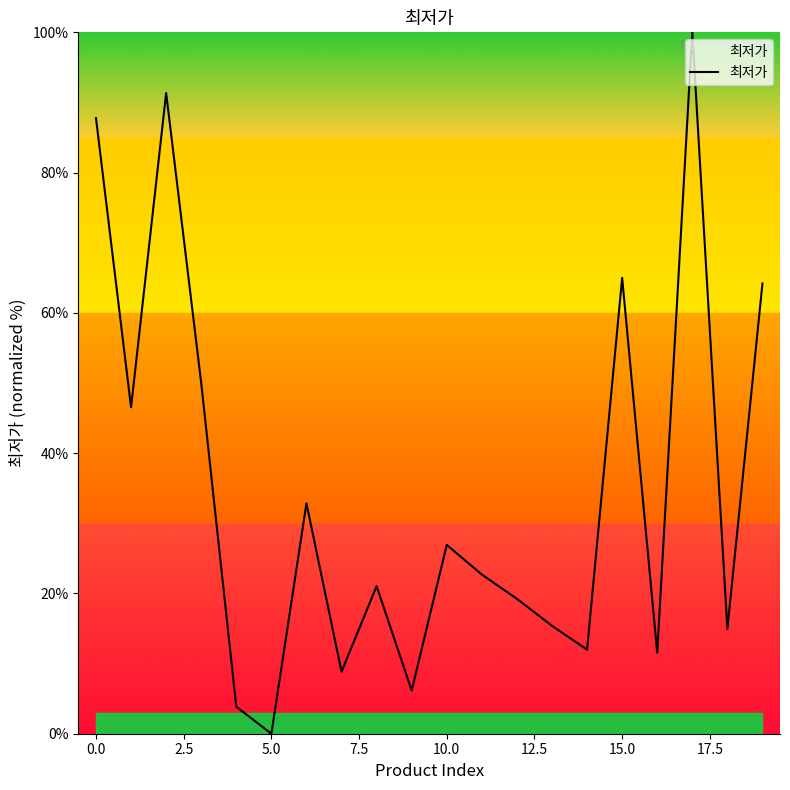

Does the chart have visible grid lines?

No